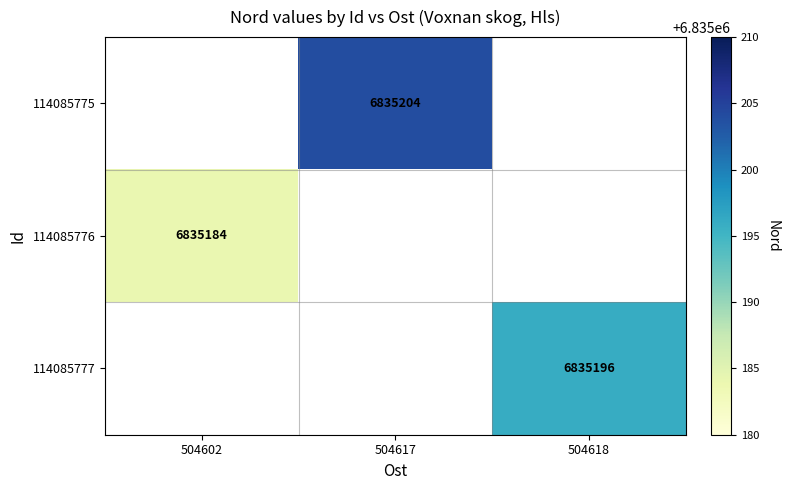

True or false: 114085777 has a value of 6835196 at 504618.

True